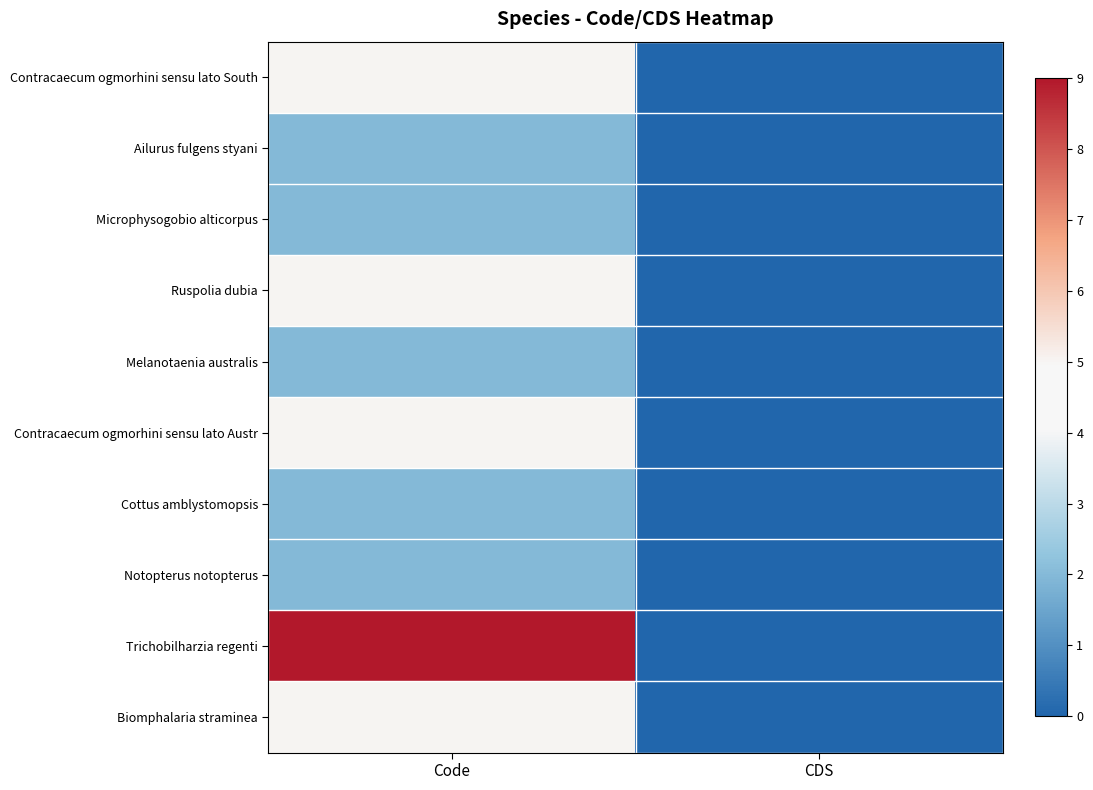

Which series has the widest spread of values?

Trichobilharzia regenti